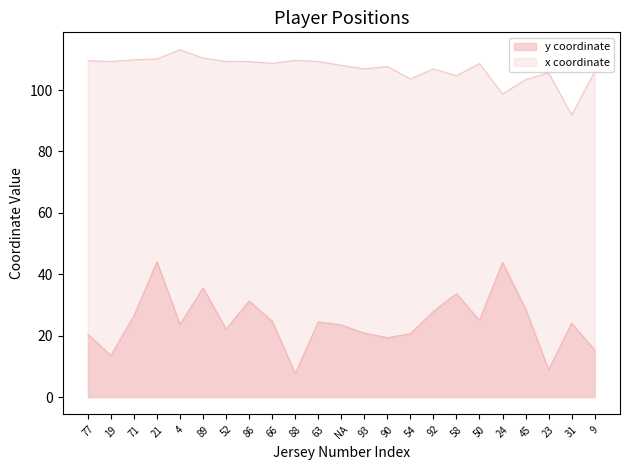

Is it true that x_coord equals 109.7 at 88?

True